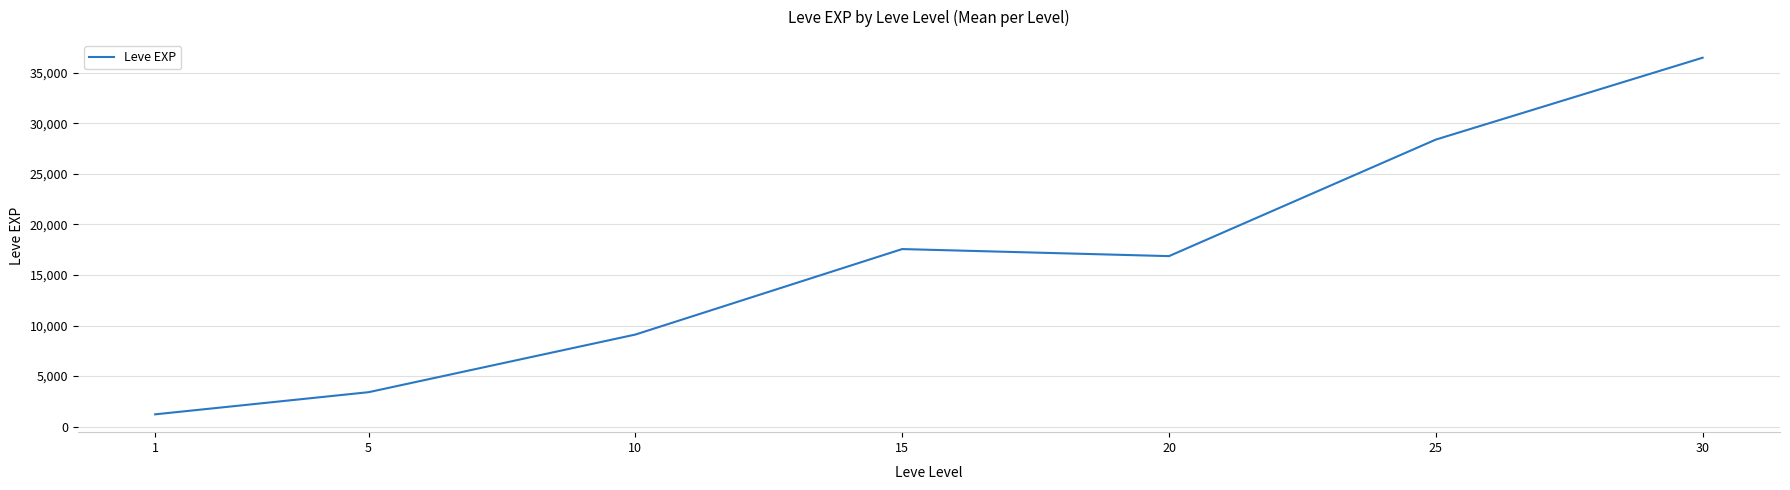

What is the difference between the values at 15 and 5?

14158.3